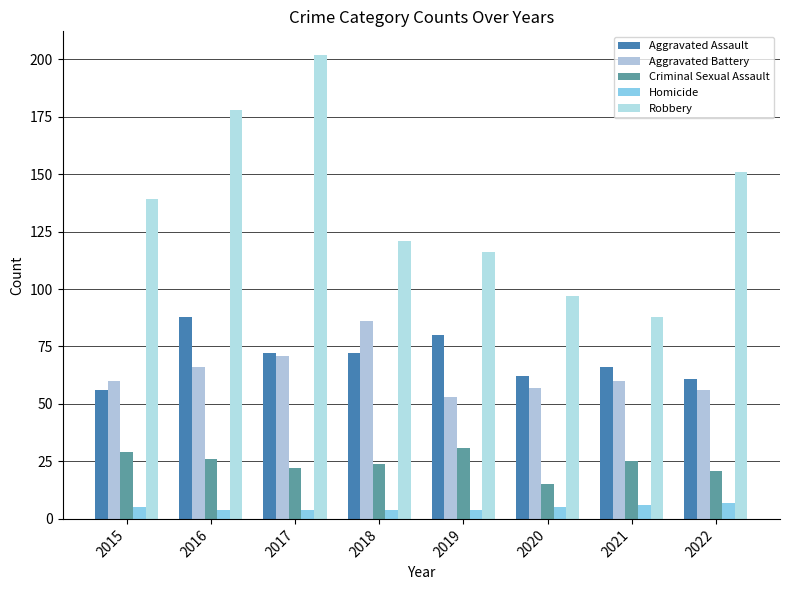

Read the Aggravated Assault value at 2015, to the nearest 10.

60